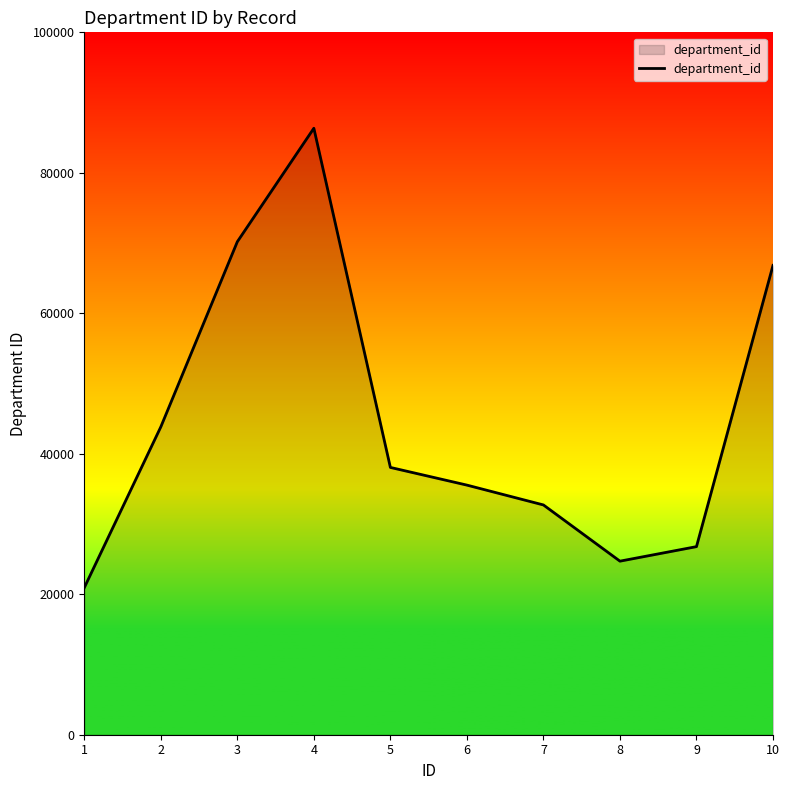

List the labels in order of value, smallest first.

1, 8, 9, 7, 6, 5, 2, 10, 3, 4